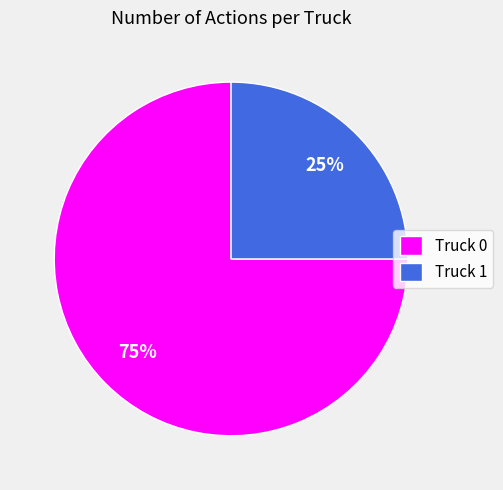

What is the smallest slice in the pie chart?

Truck 1